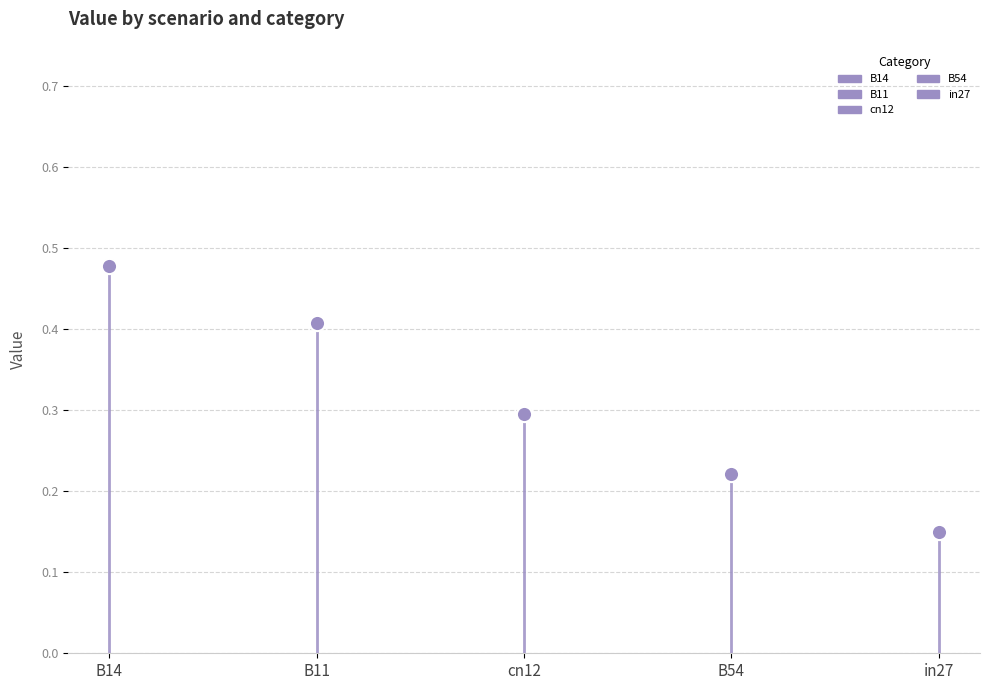

At how many categories does at least one series exceed 0?

5